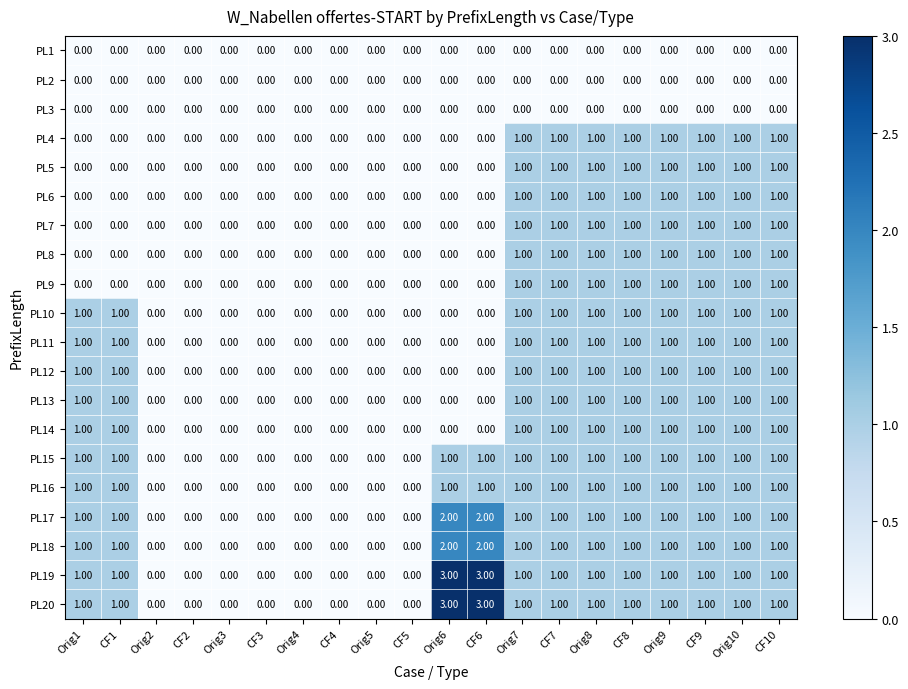

What is the sum of all PL11 values?

10